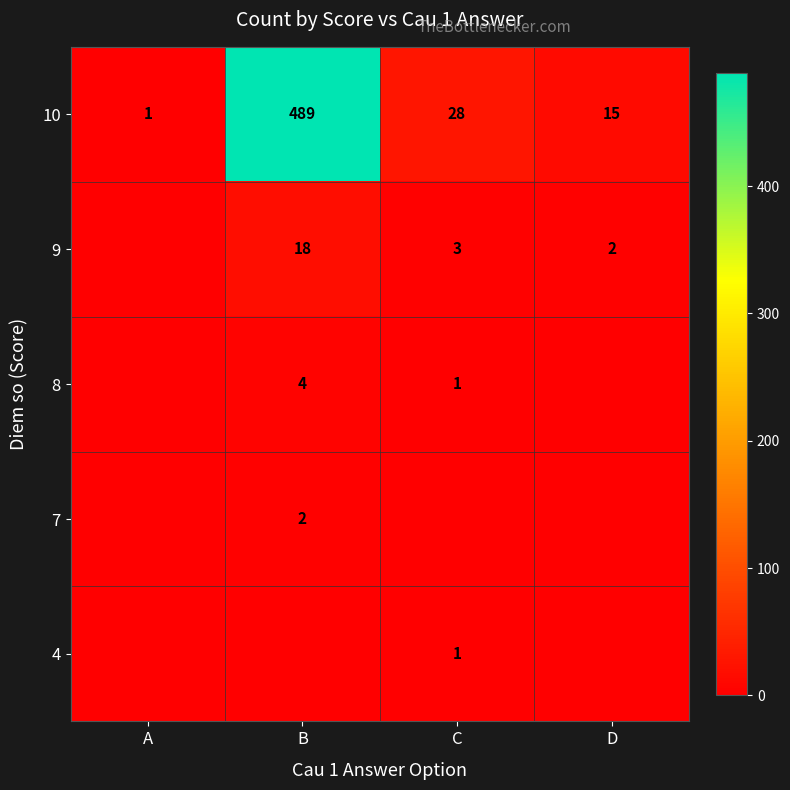

The 9 series shows 3 at D. True or false?

False